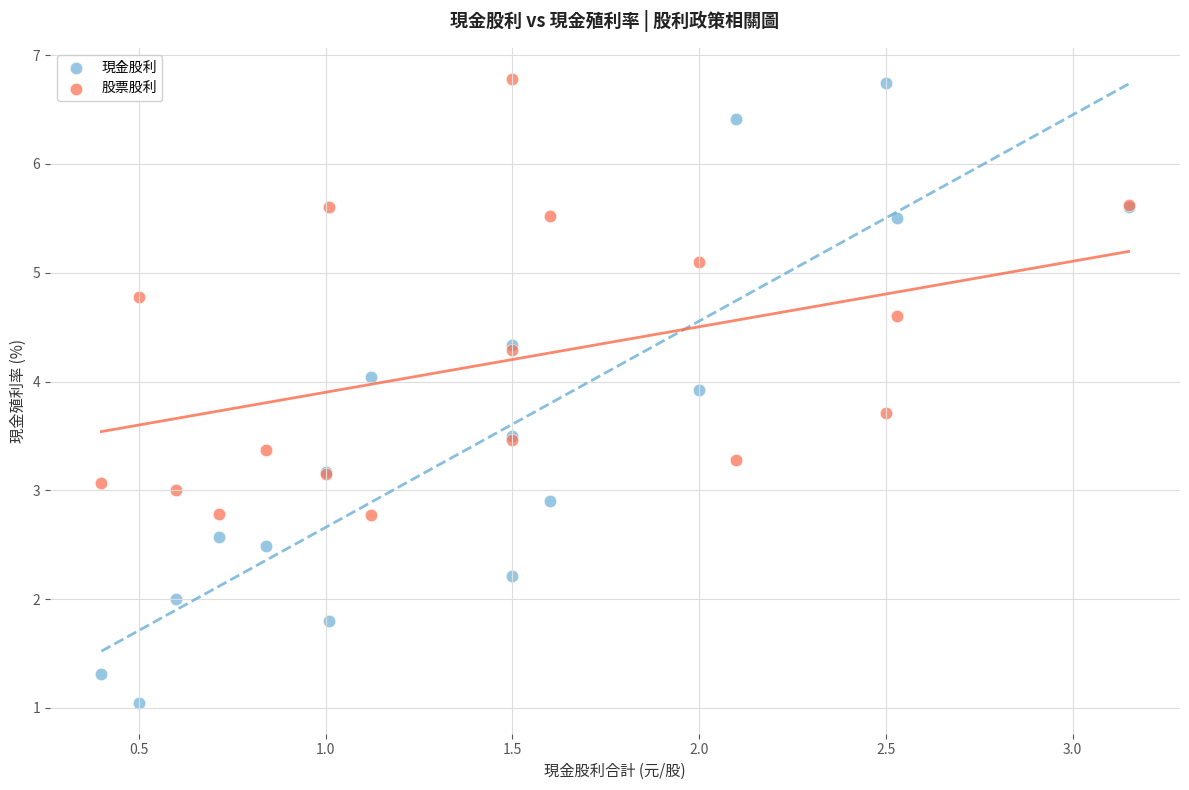

What are all the series names shown in the legend?

現金股利, 股票股利